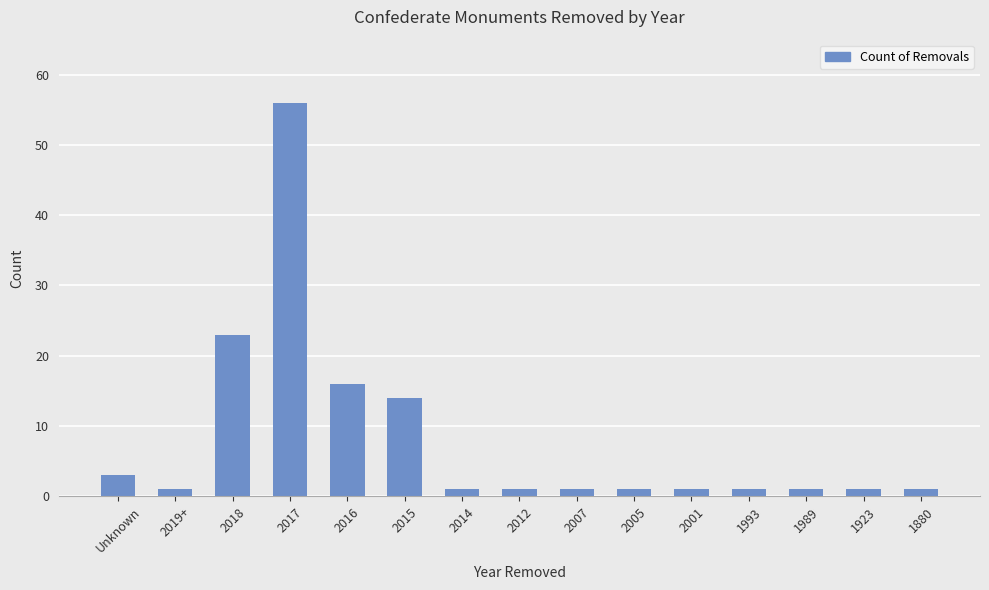

What is the difference between the maximum and second lowest values?

55